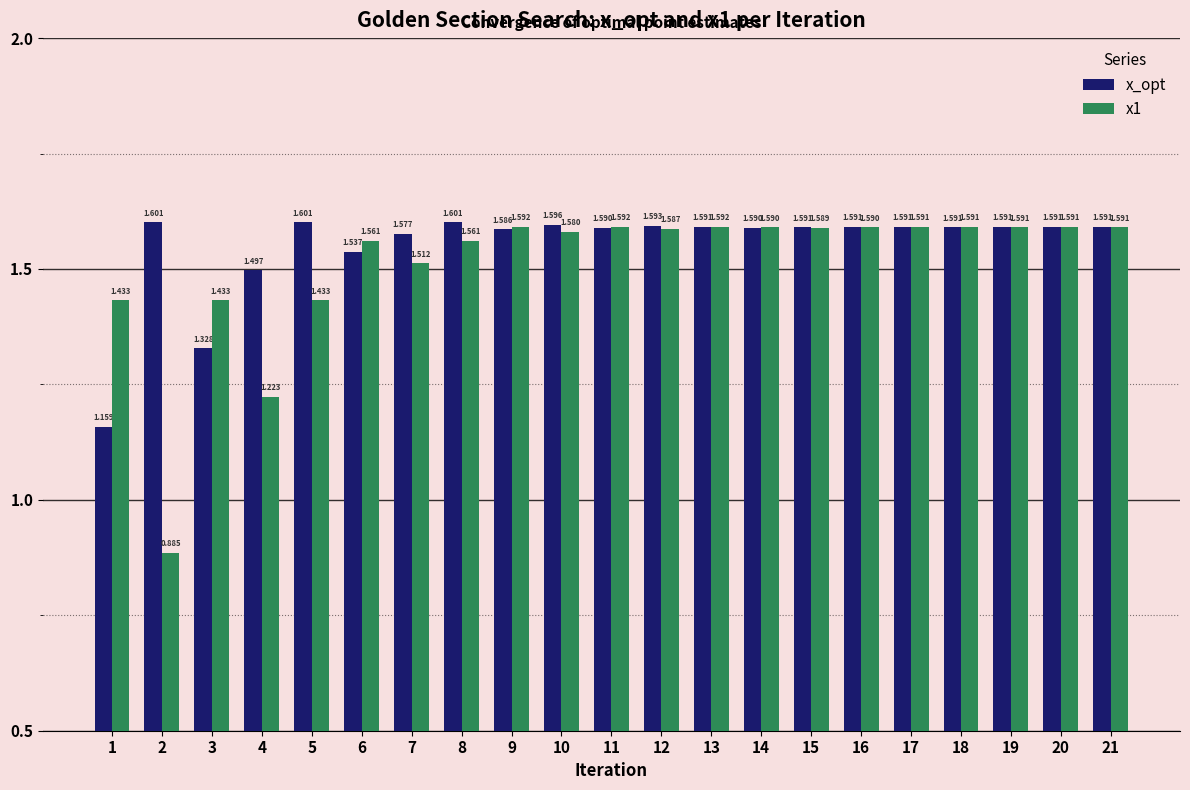

What is the difference between the maximum and second lowest values in the x1 series?

0.4